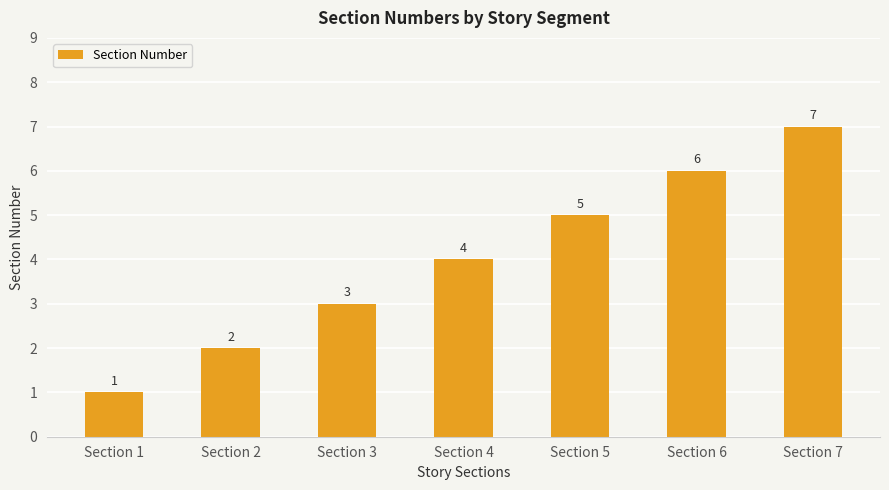

What is the value of the 3rd bar from the left?

3